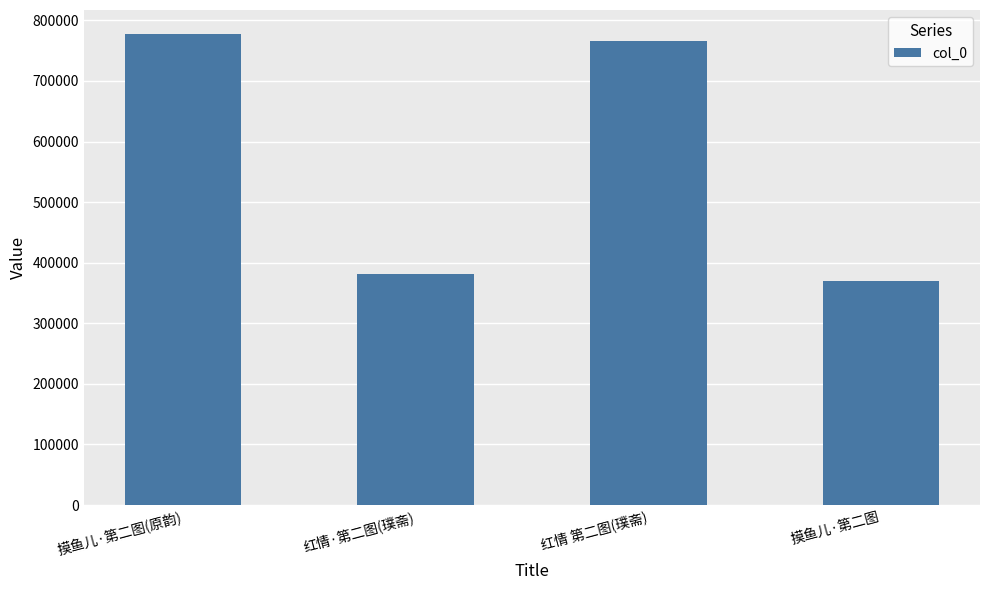

What position from the right is 红情 第二图(璞斋)?

2